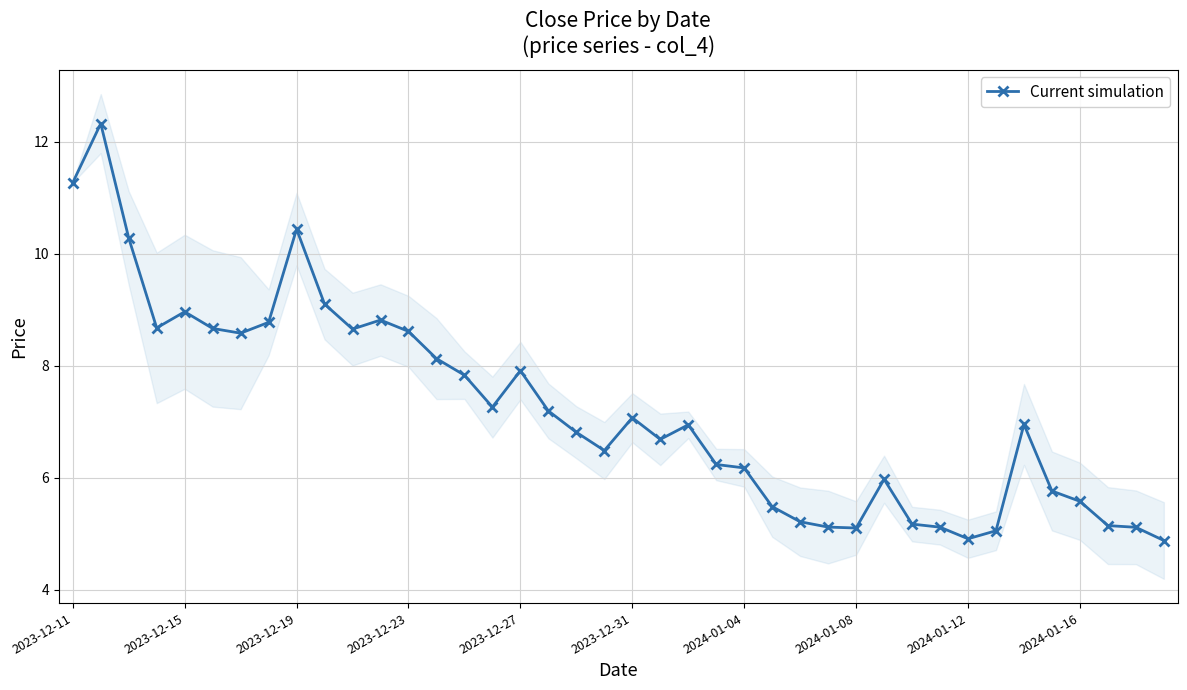

True or false: Current simulation has more than 2 points higher than both neighbors.

True